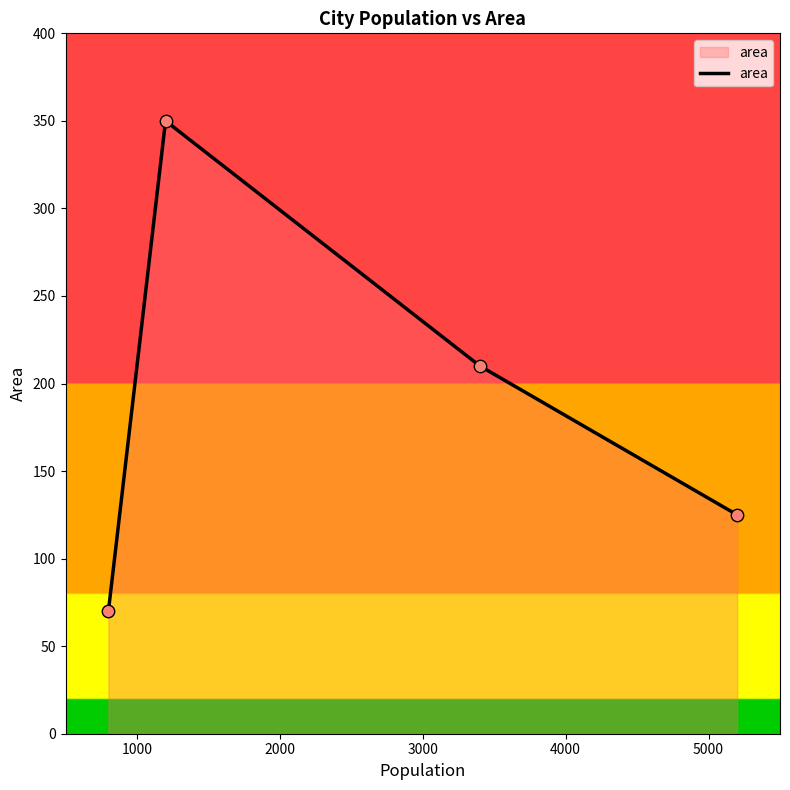

How many interior local peaks (higher than both neighbors) does the data have?

1